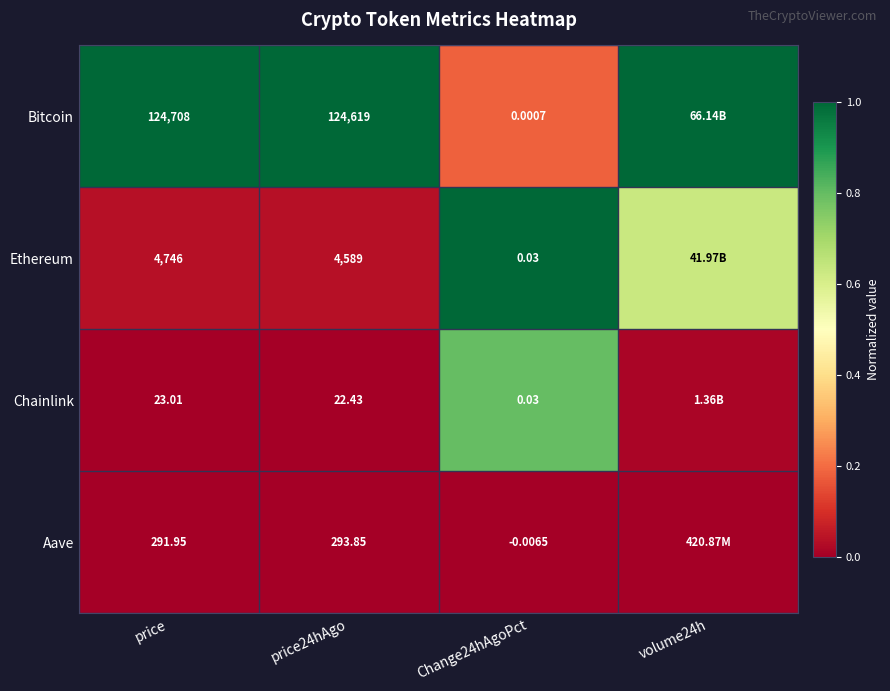

Between price and Change24hAgoPct, which series saw the biggest shift?

Bitcoin